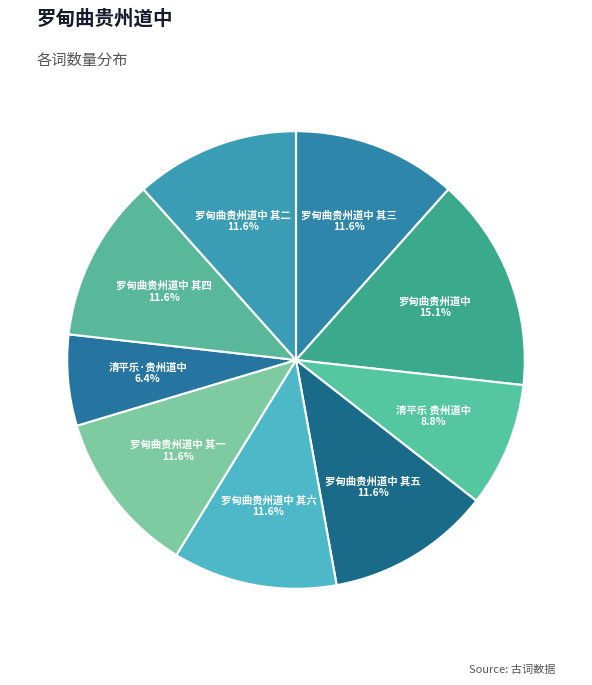

Which category has the biggest portion of the pie?

罗甸曲贵州道中